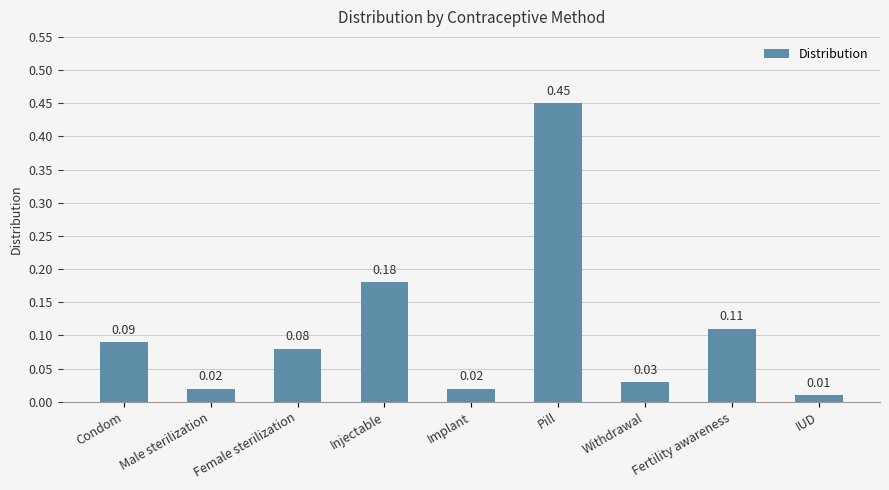

At which label is the value closest to 0?

IUD